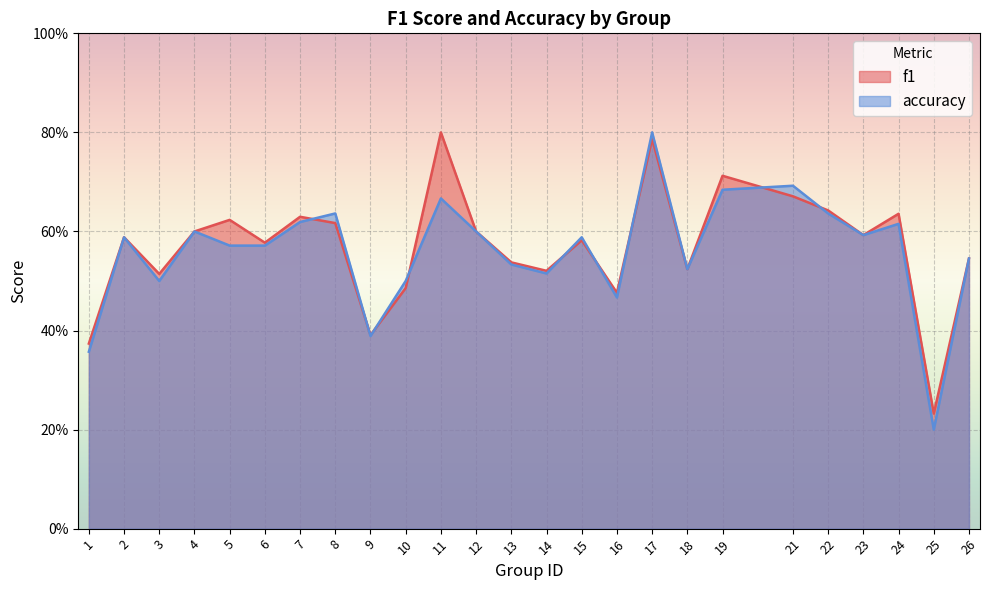

List the series in order of their overall mean, highest first.

f1, accuracy